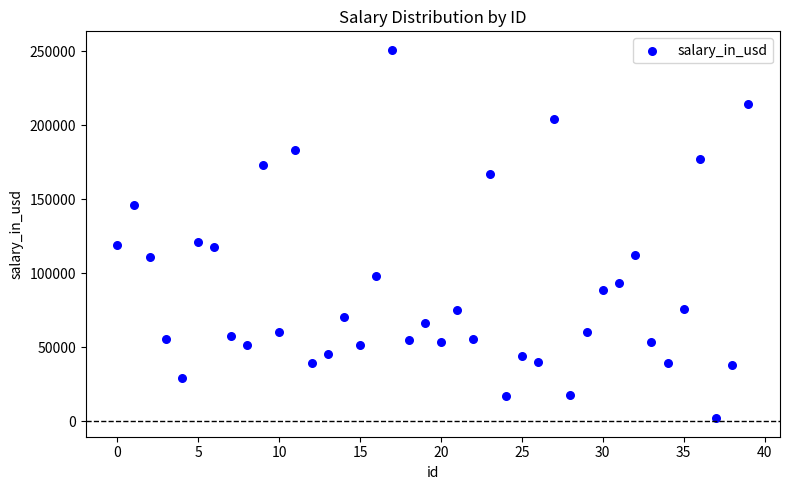

What is the range of Y values (max minus min)?

249039.1